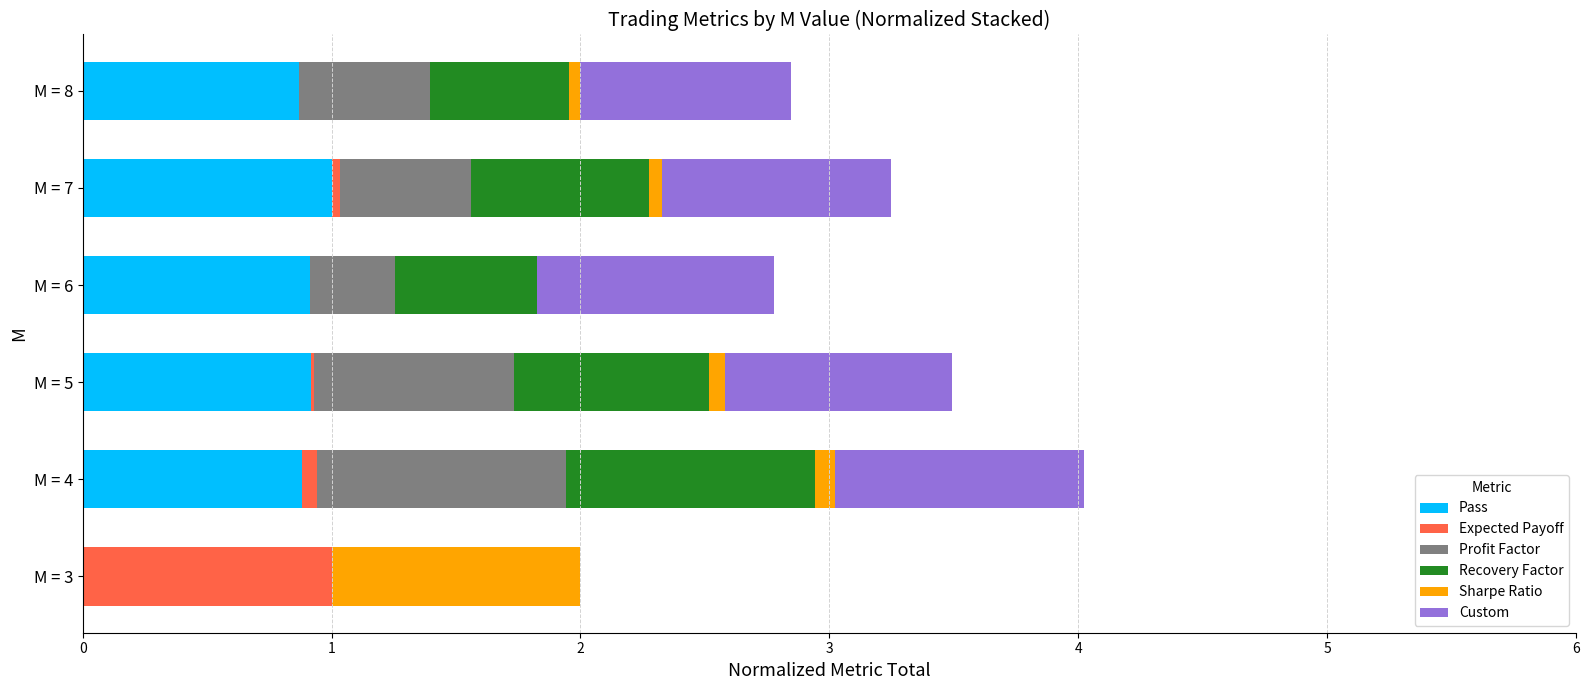

The value of Pass at M = 6 is 0.6. True or false?

False